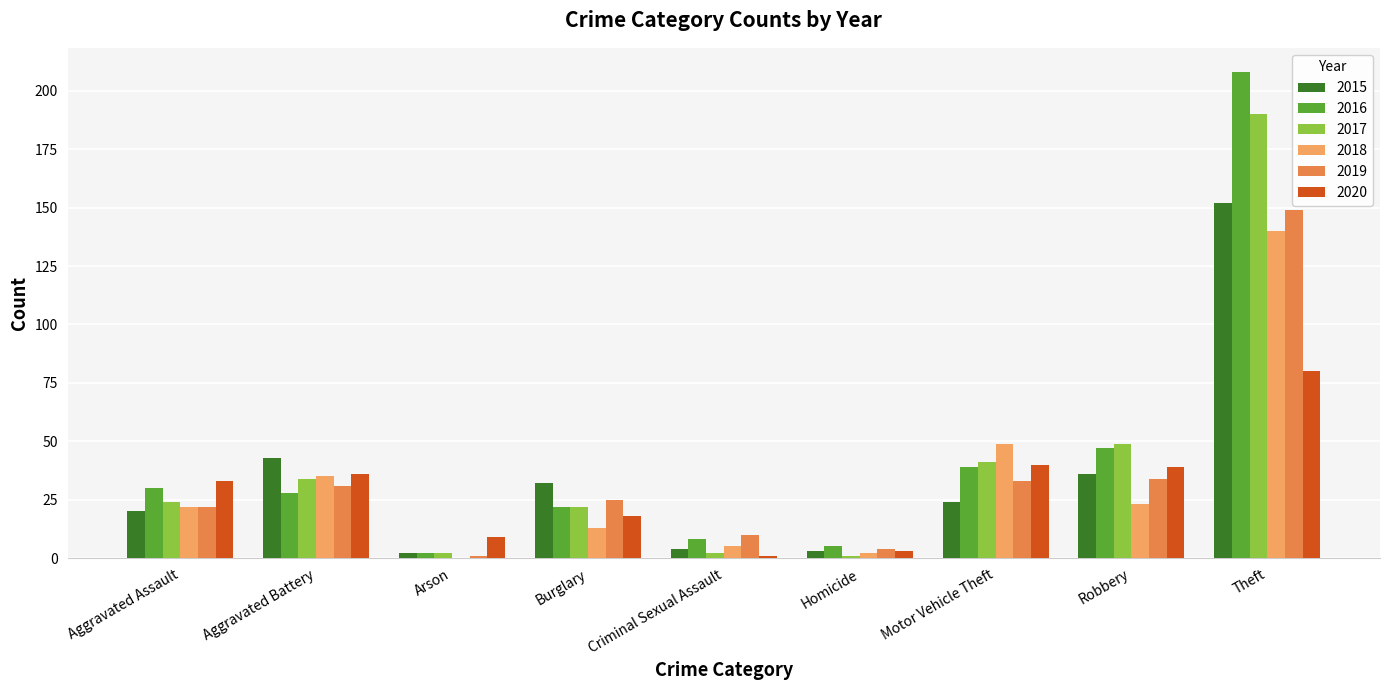

How many distinct data groups are displayed?

6